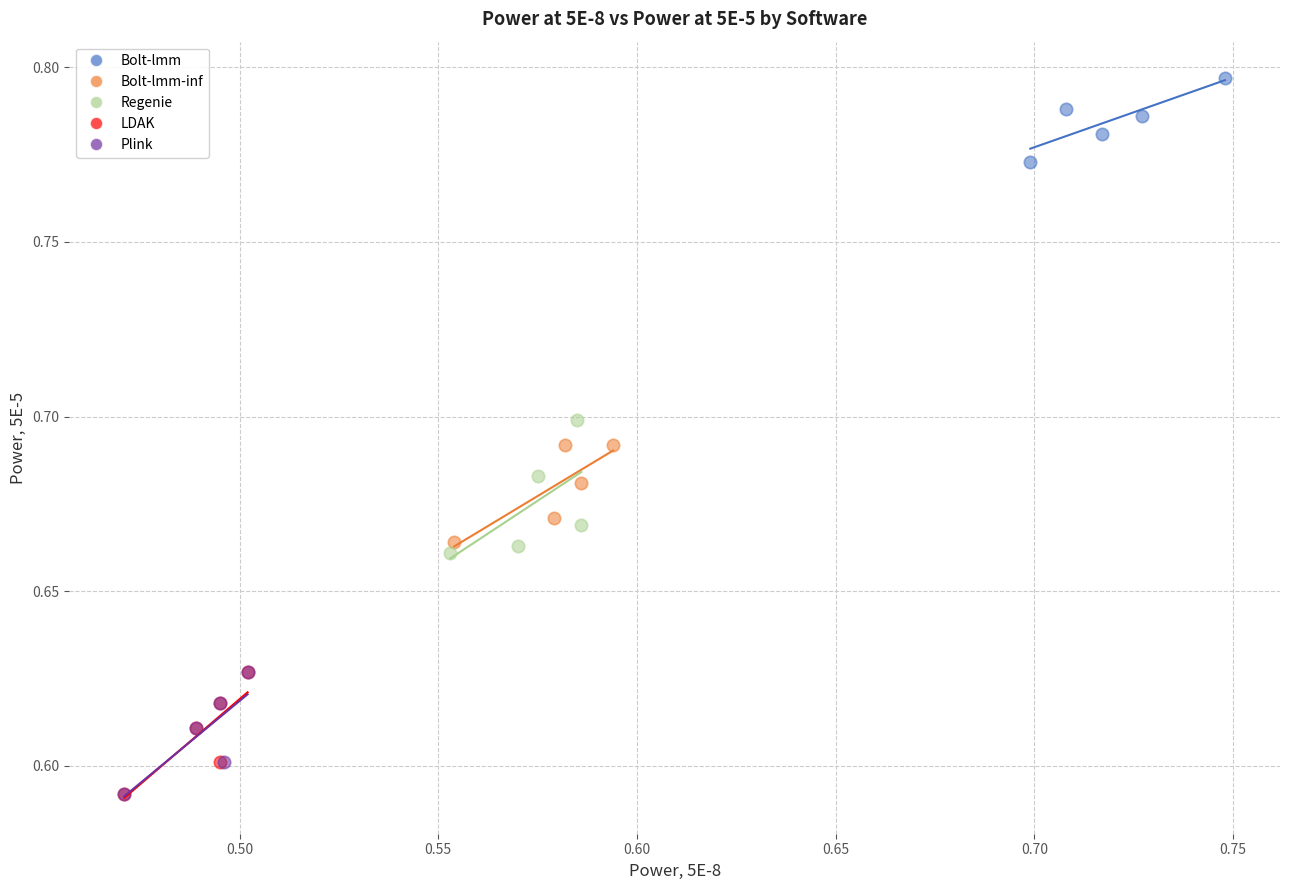

Which series contains the highest Y value?

Bolt-lmm